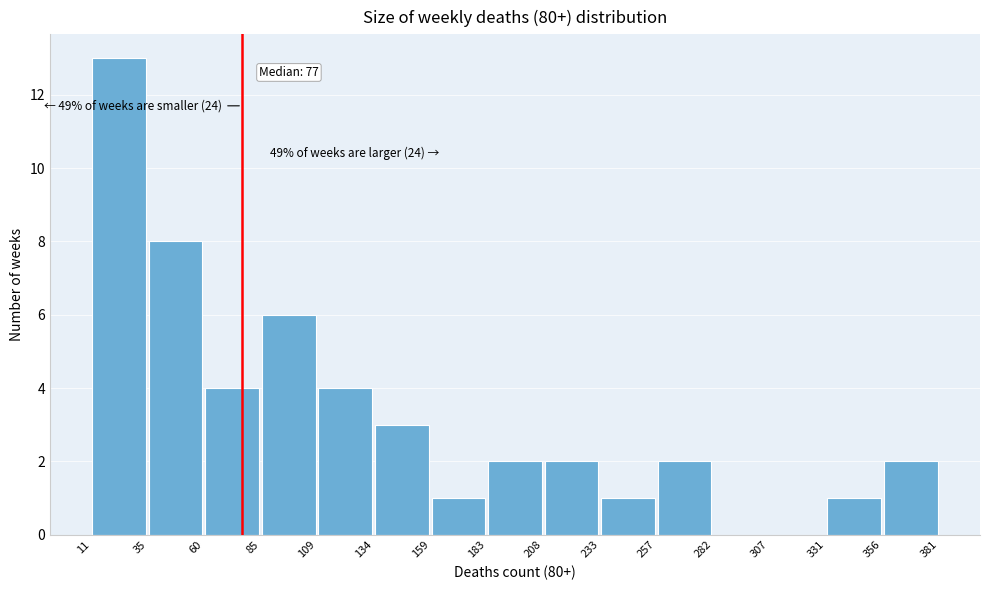

Which range on the x-axis has the tallest bar?

11 to 35